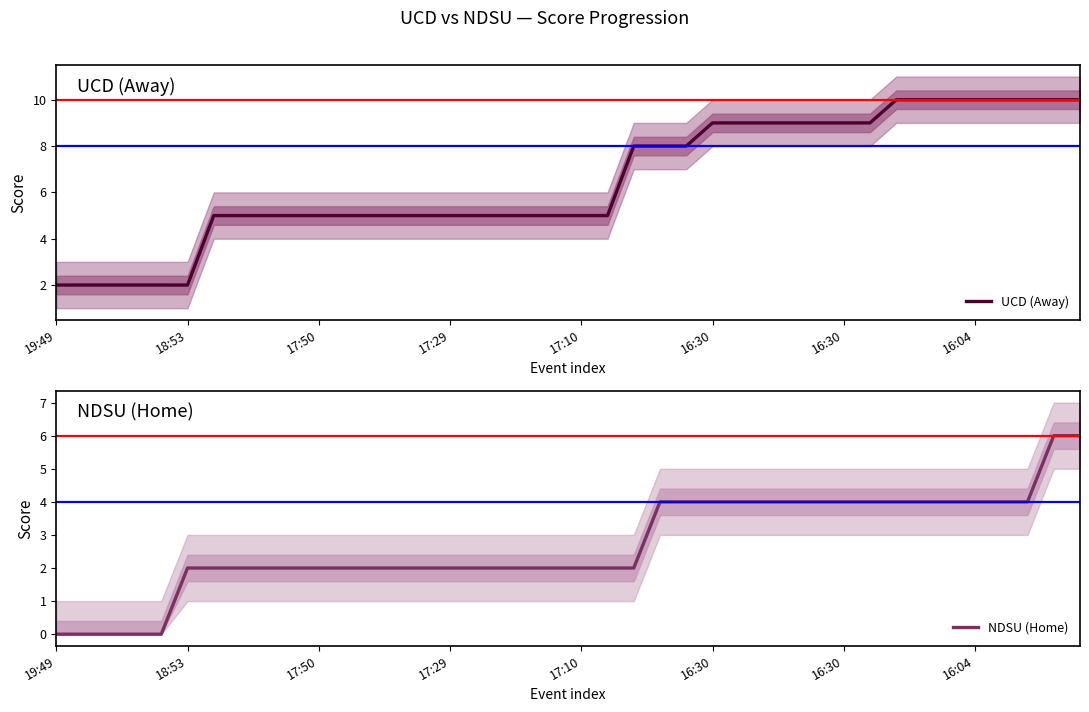

Reading left to right, list all the values displayed in this chart.

UCD (Away): 2	2	2	2	2	2	5	5	5	5	5	5	5	5	5	5	5	5	5	5	5	5	8	8	8	9	9	9	9	9	9	9	10	10	10	10	10	10	10	10
NDSU (Home): 0	0	0	0	0	2	2	2	2	2	2	2	2	2	2	2	2	2	2	2	2	2	2	4	4	4	4	4	4	4	4	4	4	4	4	4	4	4	6	6